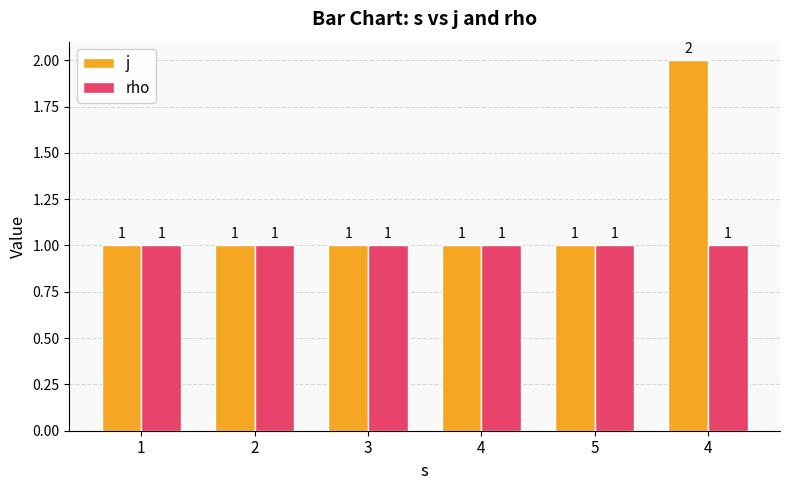

At 1, list the series in order from smallest to largest.

j, rho